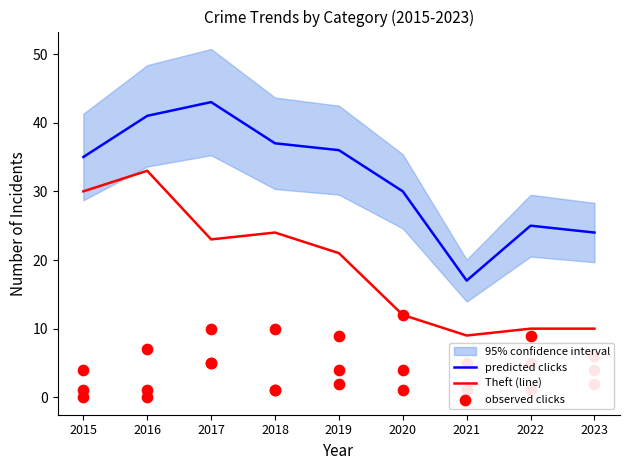

Which series contains the highest Y value?

predicted clicks